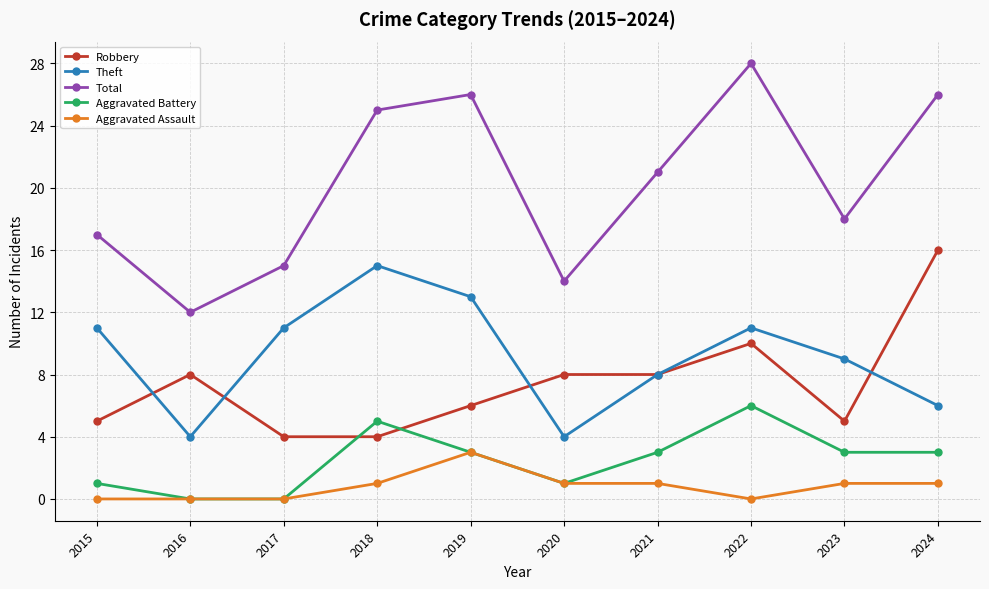

True or false: Total and Aggravated Battery cross at least once.

False